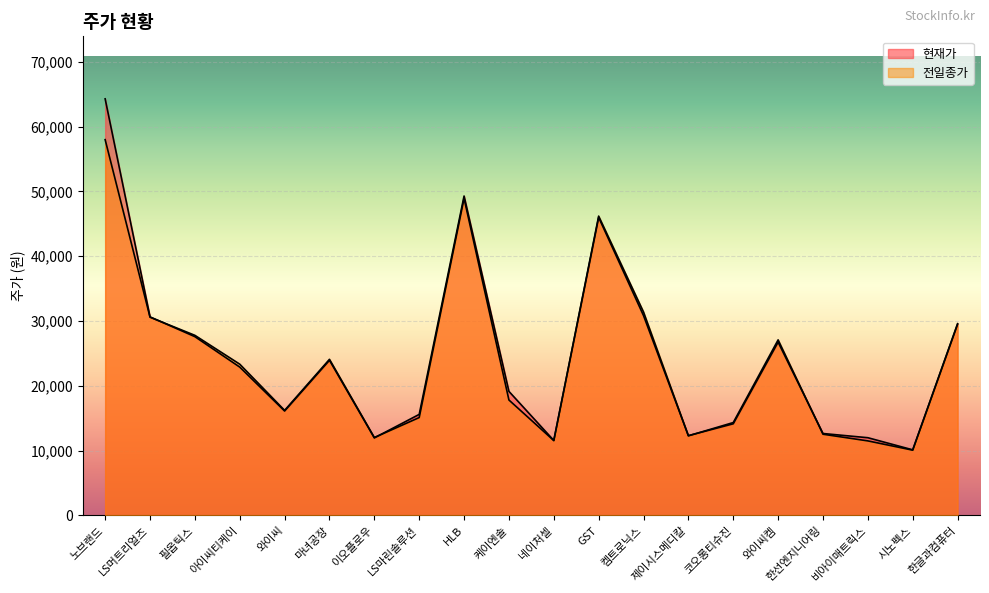

What position from the left is HLB?

9